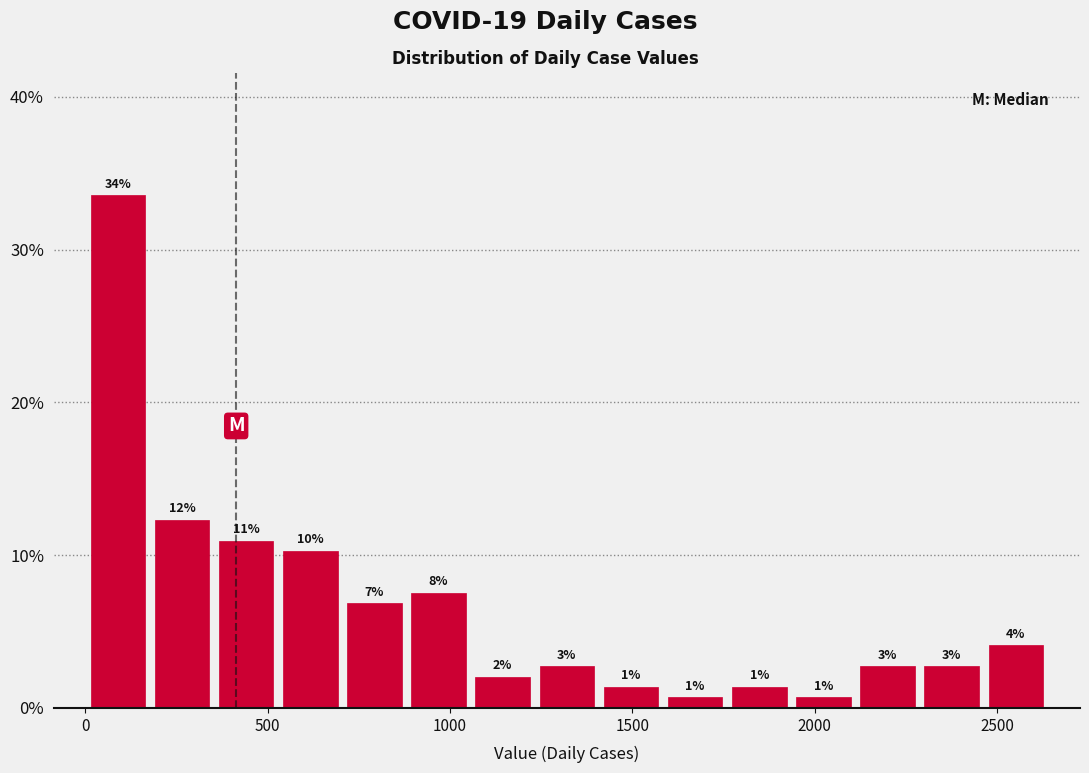

Around what value on the x-axis is the tallest bar? Give the approximate position of its centre, as read against the axis.

100